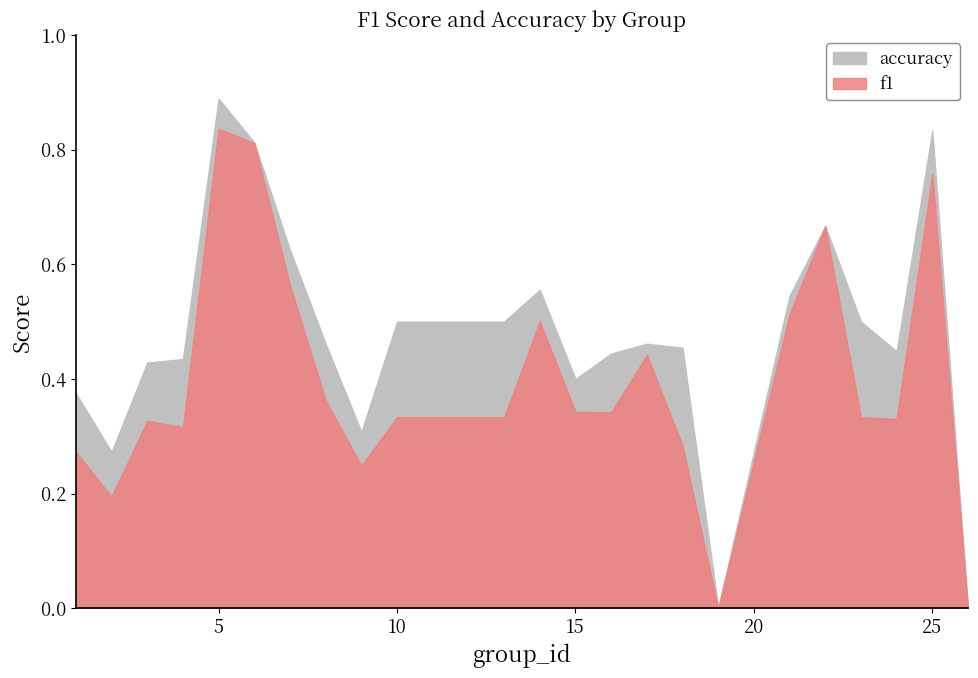

What is the average value of the accuracy series?

0.5